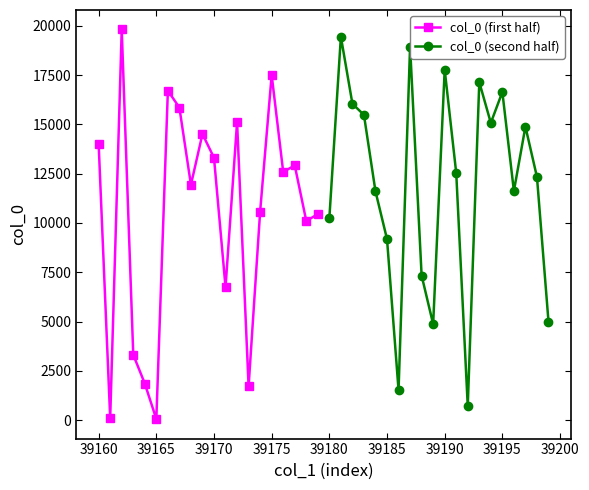

The col_0 (second half) series shows 16640 at 39195. True or false?

True